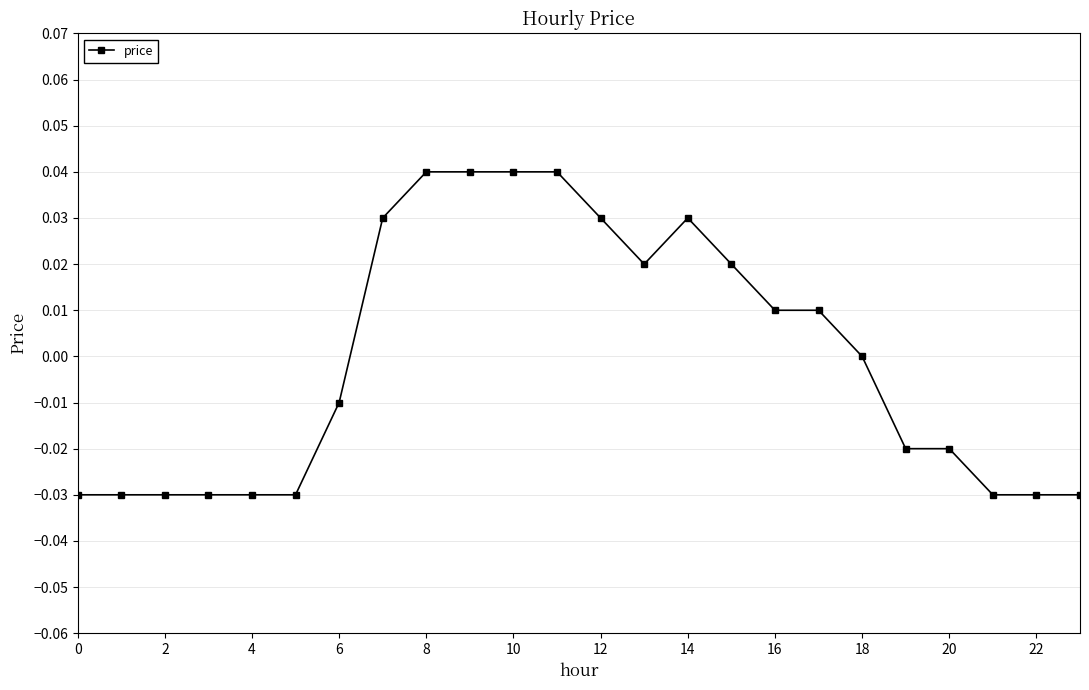

Which has a higher value, 14 or 18?

14